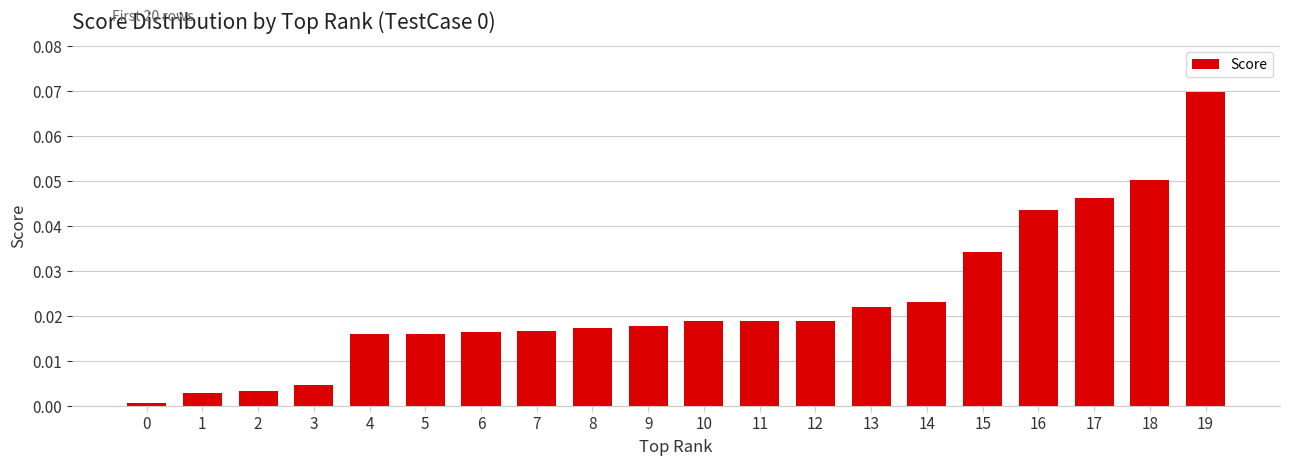

True or false: the data shows 0.0 at 2.

True